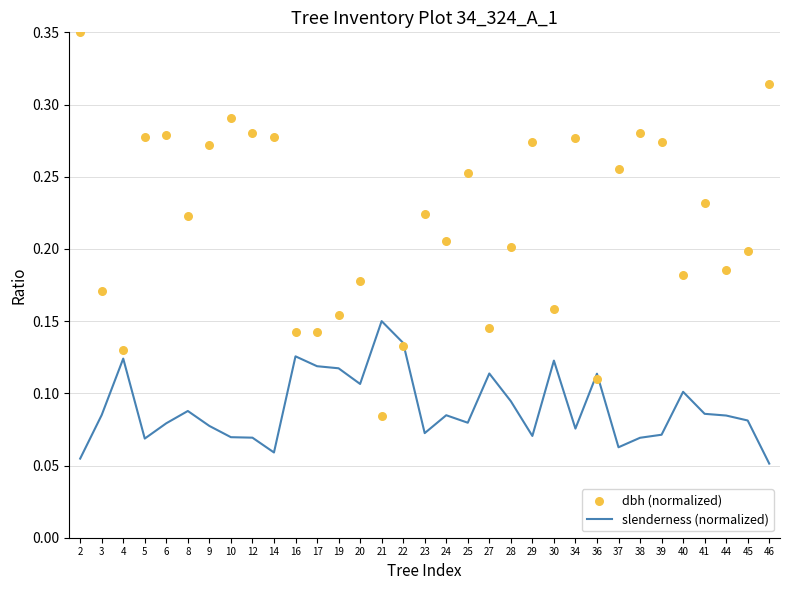

Which series contains the highest Y value?

dbh (normalized)